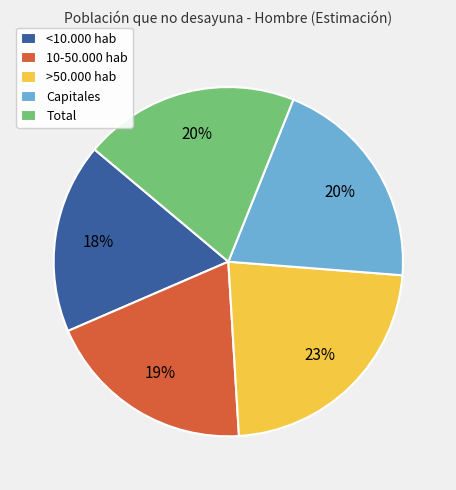

To the nearest percent, what is the average slice percentage?

20%